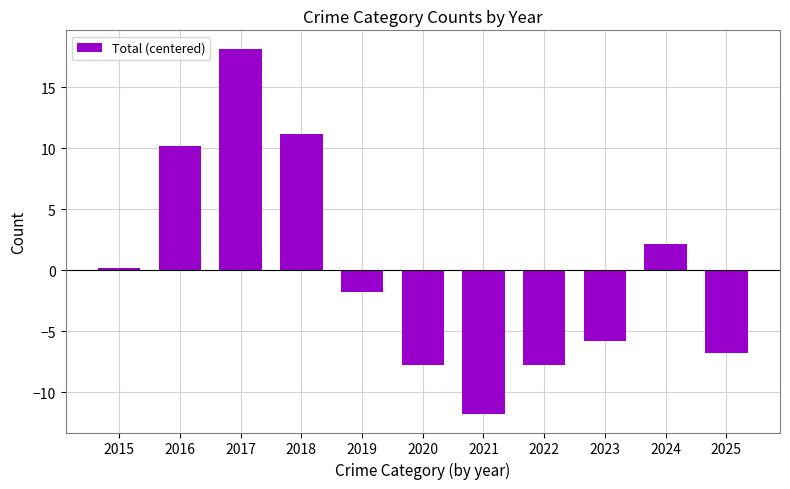

Which has a higher value, 2023 or 2025?

2023